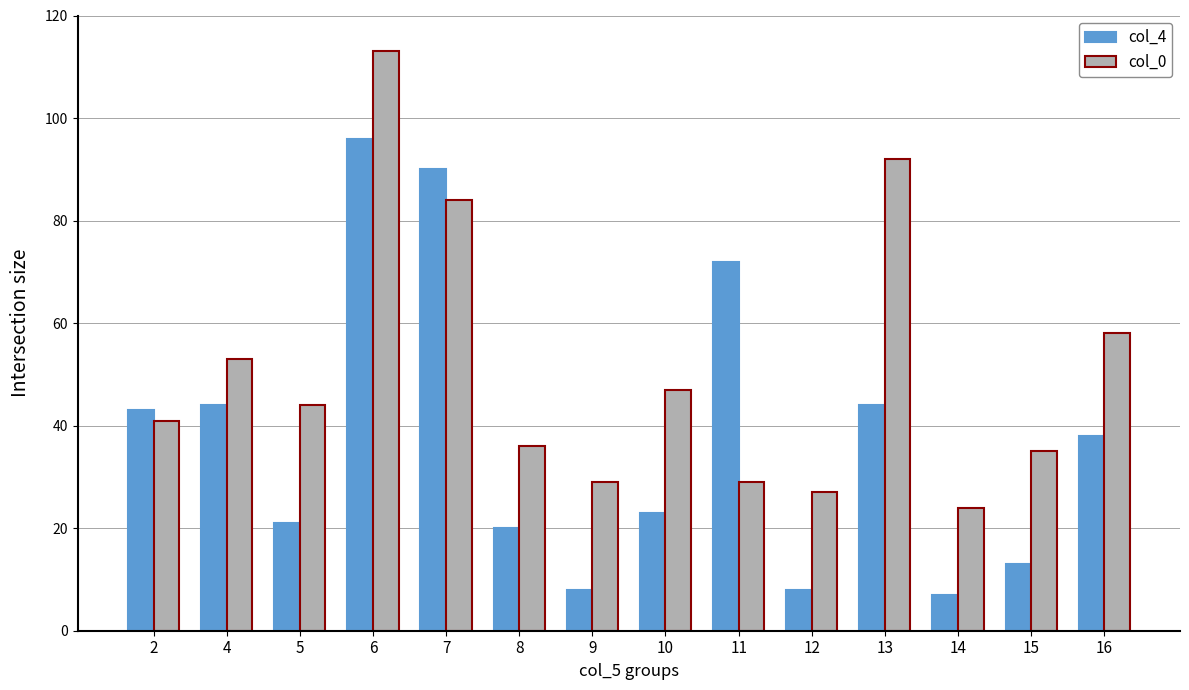

True or false: col_0 has a value of 27 at 12.

True